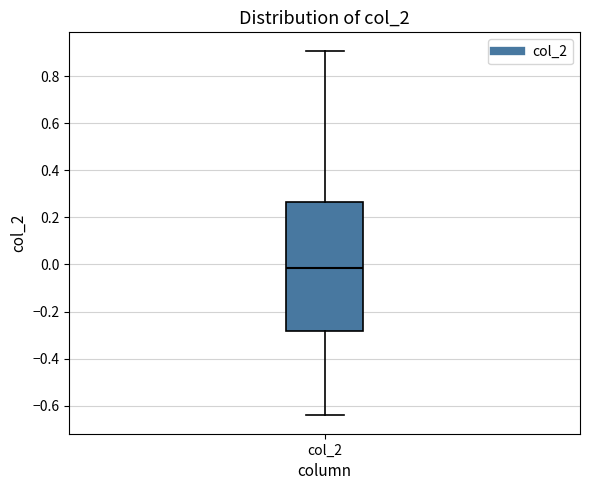

Where does the lower whisker of the box for col_2 end on the y-axis? The values are not printed on the chart, so give them approximately, as read against the axis.

-0.64